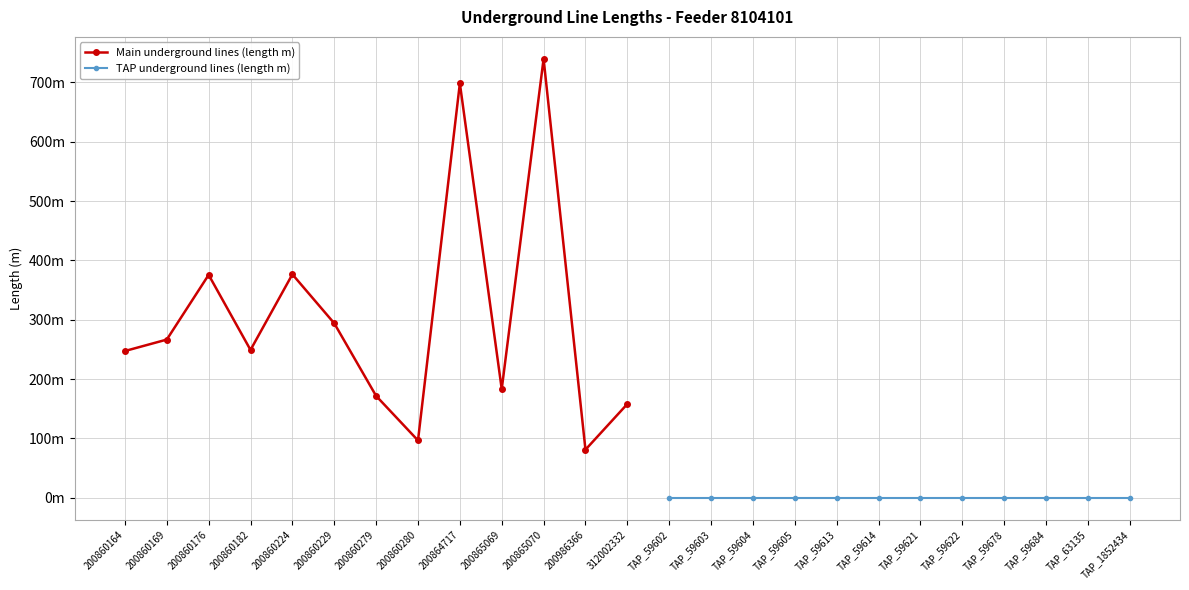

Rank the categories by value from highest to lowest.

und_line_8104101_200865070, und_line_8104101_200864717, und_line_8104101_200860224, und_line_8104101_200860176, und_line_8104101_200860229, und_line_8104101_200860169, und_line_8104101_200860182, und_line_8104101_200860164, und_line_8104101_200865069, und_line_8104101_200860279, und_line_8104101_312002332, und_line_8104101_200860280, und_line_8104101_200986366, und_line_TAP_UG_59602, und_line_TAP_UG_59603, und_line_TAP_UG_59604, und_line_TAP_UG_59605, und_line_TAP_UG_59613, und_line_TAP_UG_59614, und_line_TAP_UG_59621, und_line_TAP_UG_59622, und_line_TAP_UG_59678, und_line_TAP_UG_59684, und_line_TAP_UG_63135, und_line_TAP_UG_1852434